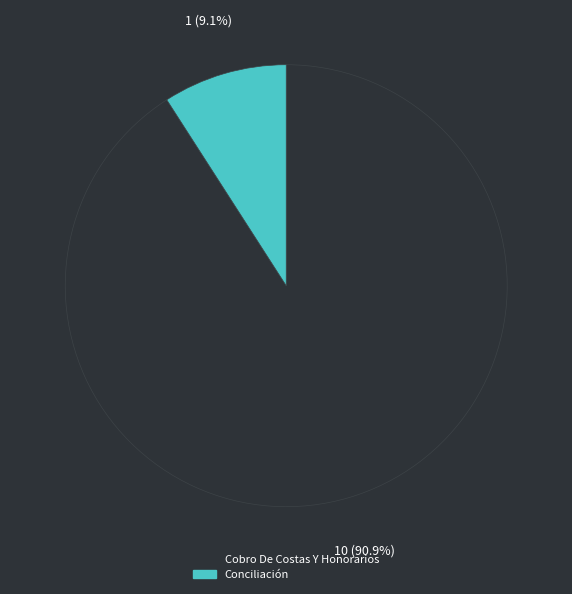

True or false: Cobro De Costas Y Honorarios accounts for 99% of the total.

False